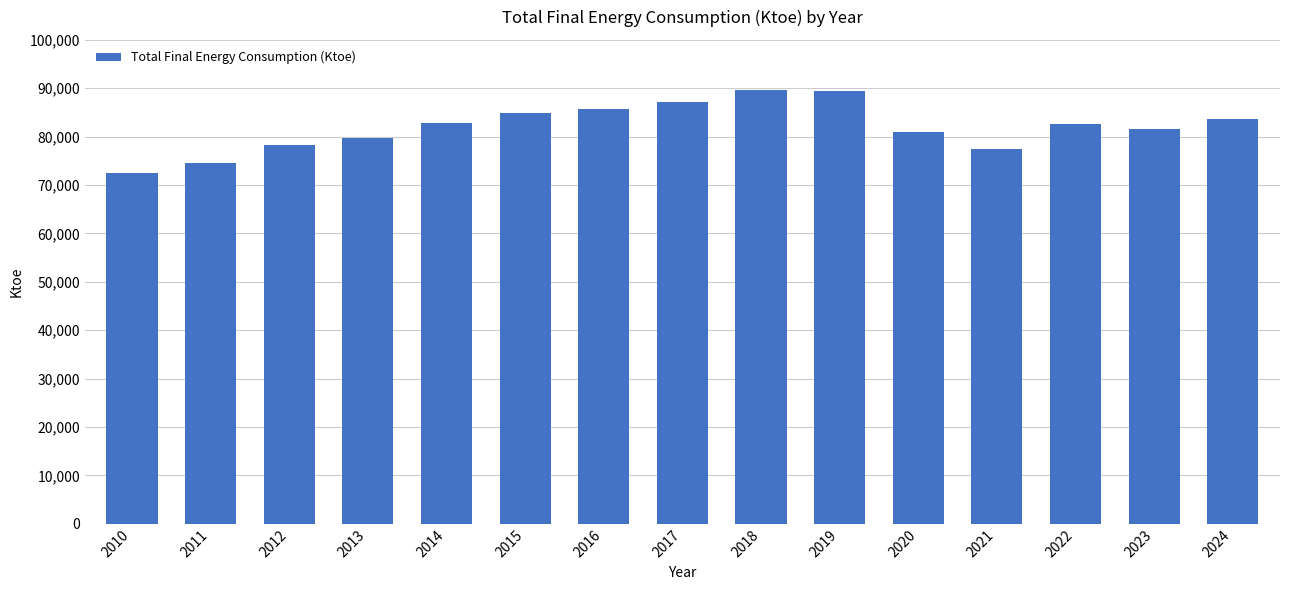

The chart shows a value of 74626 at 2011. True or false?

True